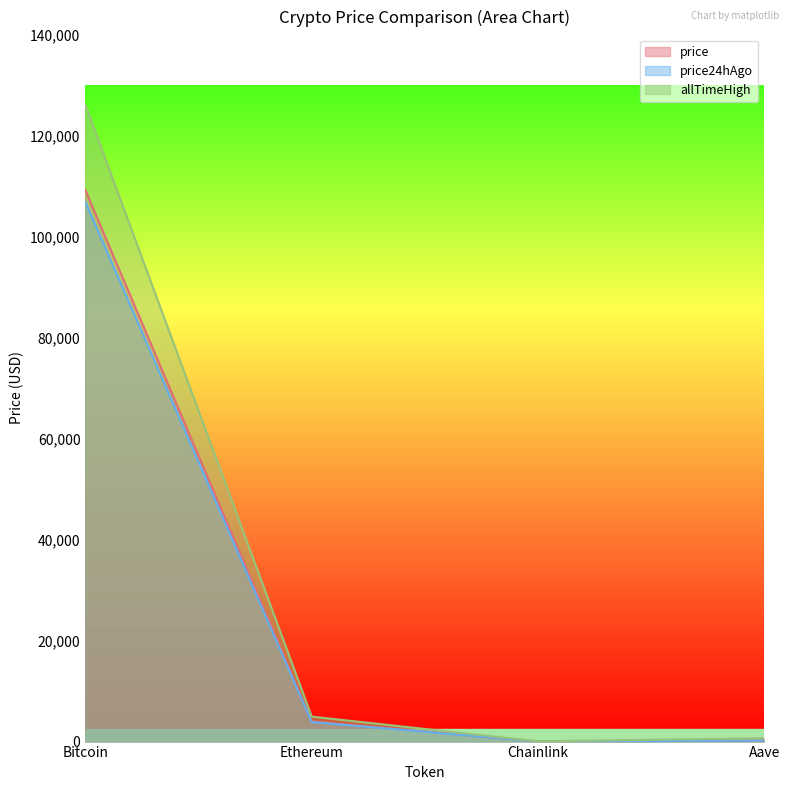

What is the approximate value of price24hAgo at Aave?

209.6